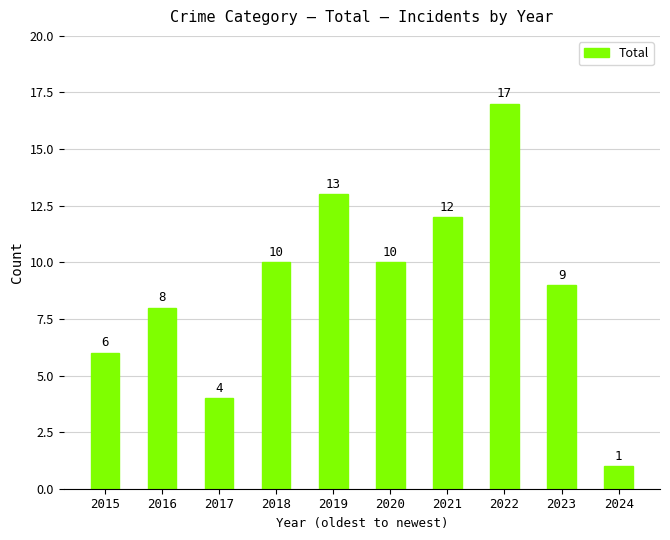

Is it true that the value at 2018 is 5?

False